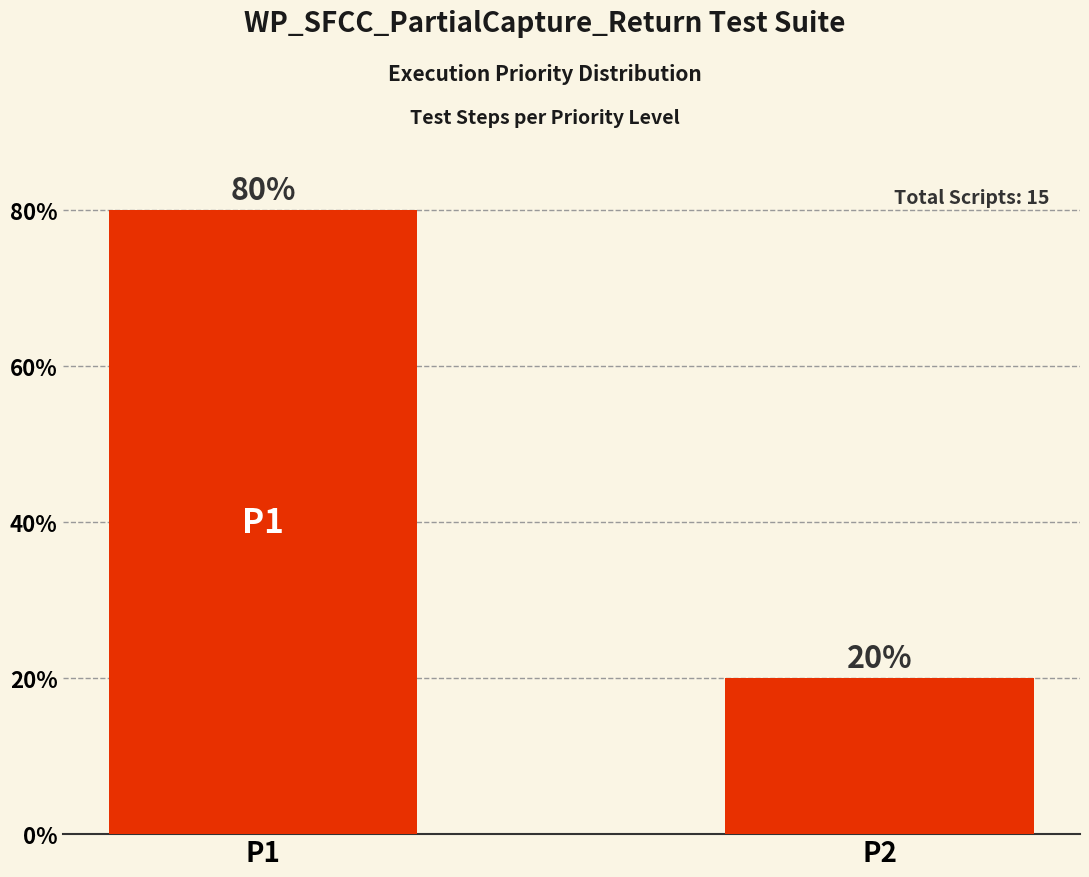

What is the ratio of the value at P1 to the value at P2?

4.0